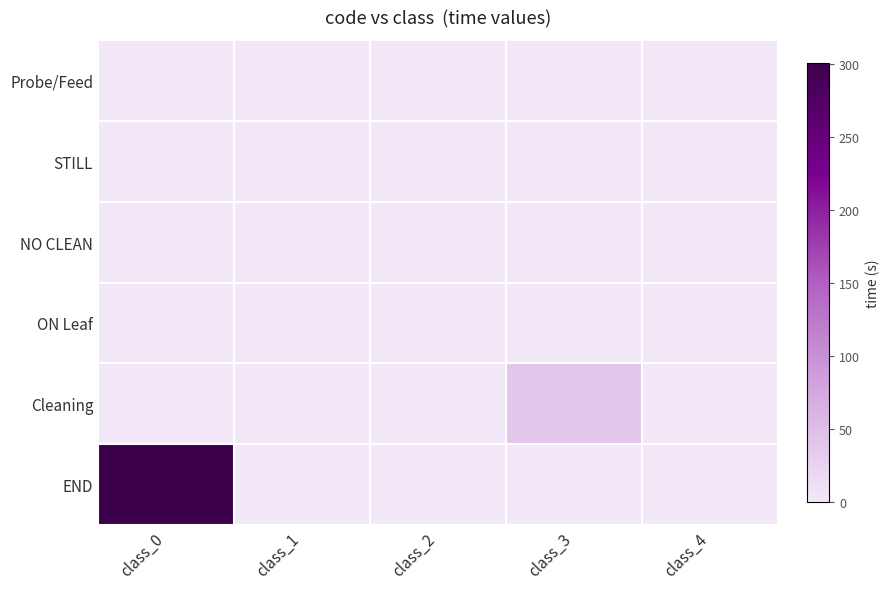

Reading right to left, transcribe all the data shown in this chart.

Probe/Feed: class_4=0.0	class_3=0.0	class_2=0.0	class_1=0.0	class_0=0.0
STILL: class_4=0.0	class_3=0.0	class_2=0.0	class_1=0.0	class_0=0.0
NO CLEAN: class_4=0.0	class_3=0.0	class_2=0.0	class_1=0.0	class_0=0.0
ON Leaf: class_4=0.0	class_3=0.0	class_2=0.0	class_1=0.0	class_0=0.0
Cleaning: class_4=0.0	class_3=37.8	class_2=0.0	class_1=0.0	class_0=0.0
END: class_4=0.0	class_3=0.0	class_2=0.0	class_1=0.0	class_0=300.4